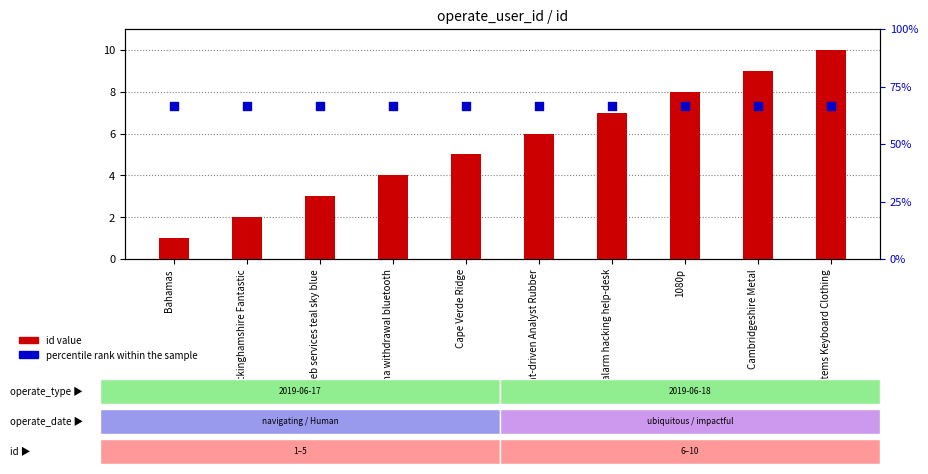

What is the total value across all series at alarm hacking help-desk?

15